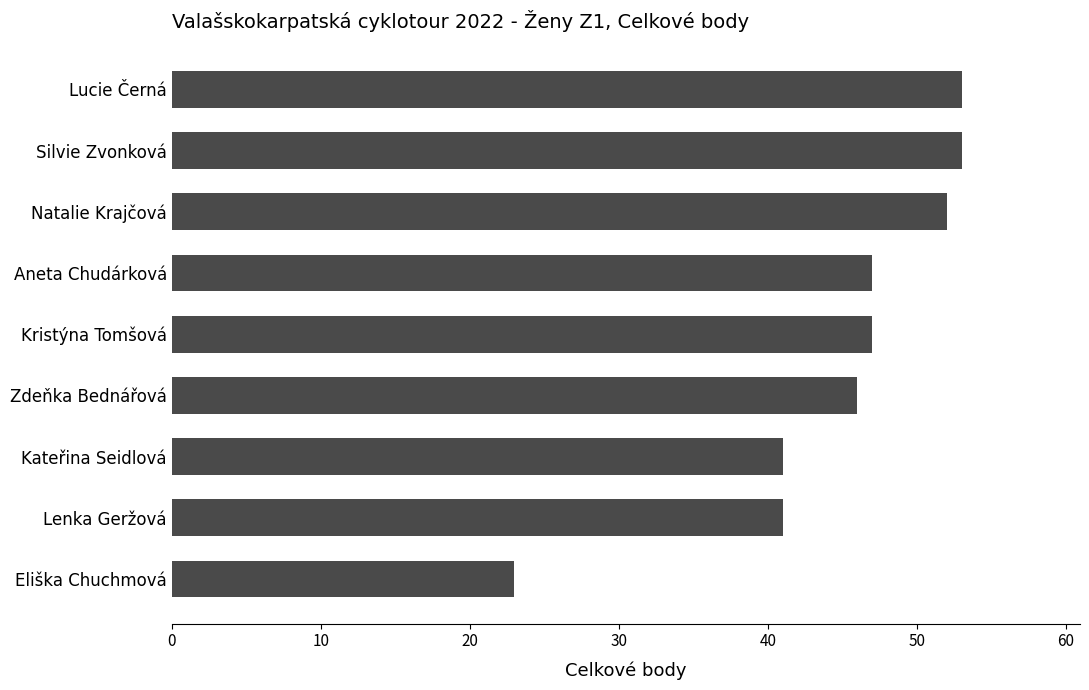

Which has a higher value, Kristýna Tomšová or Eliška Chuchmová?

Kristýna Tomšová